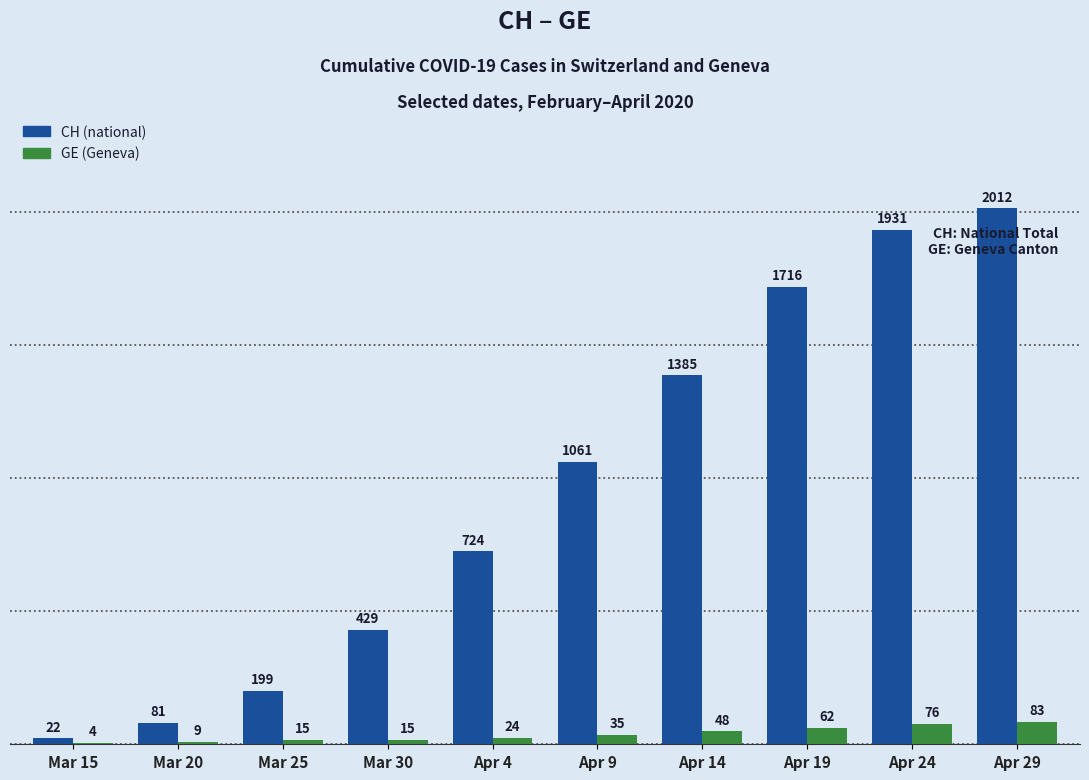

At which category is the sum across all series the highest?

Apr 29